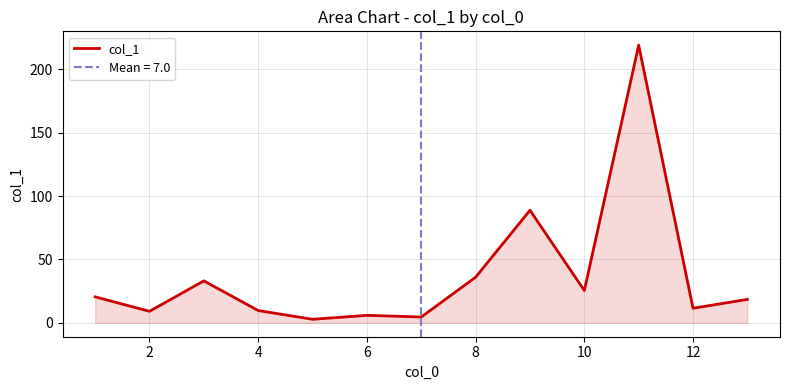

How many lines are shown in the chart?

1